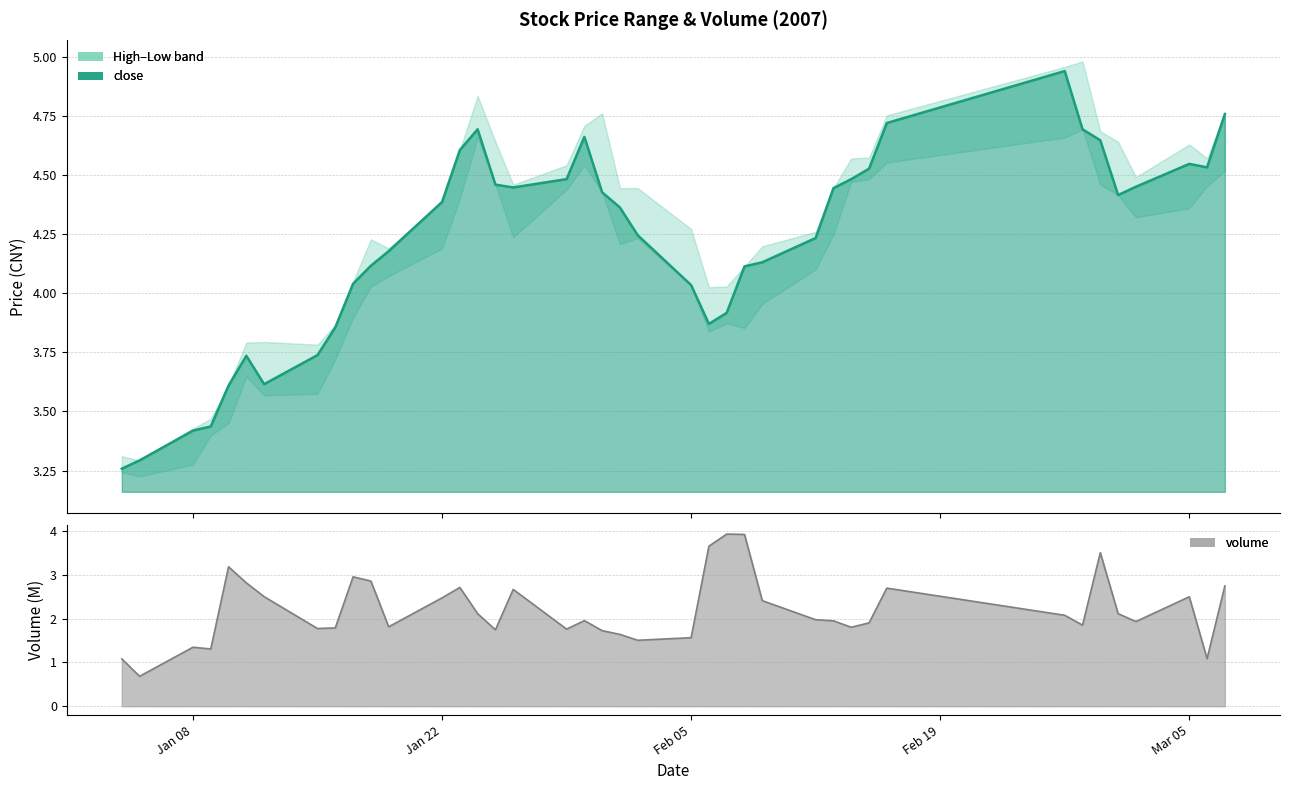

Rank the series by their maximum value, from lowest to highest.

volume, close